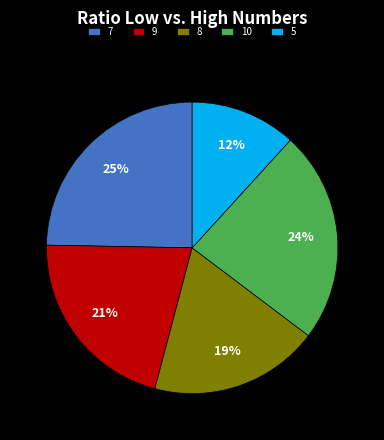

Is the sum of 9 and 7 greater than half?

No